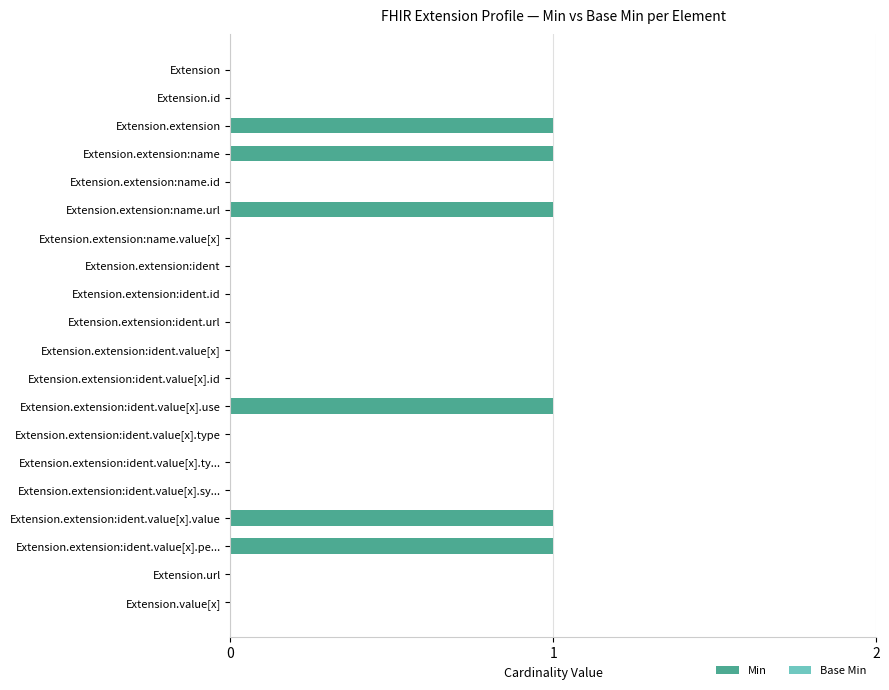

How many distinct data groups are displayed?

1